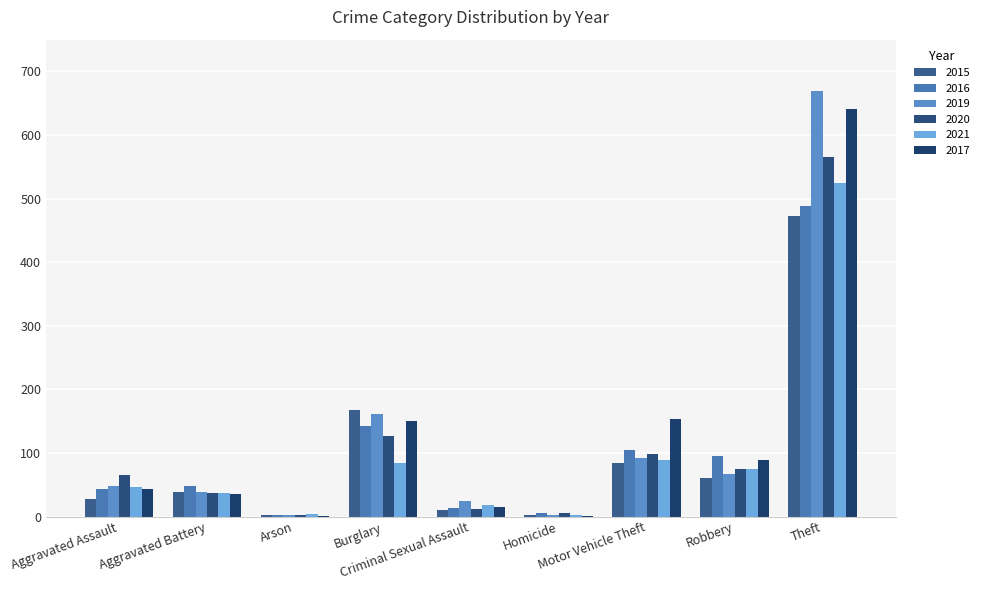

Count the number of categories in the chart.

9